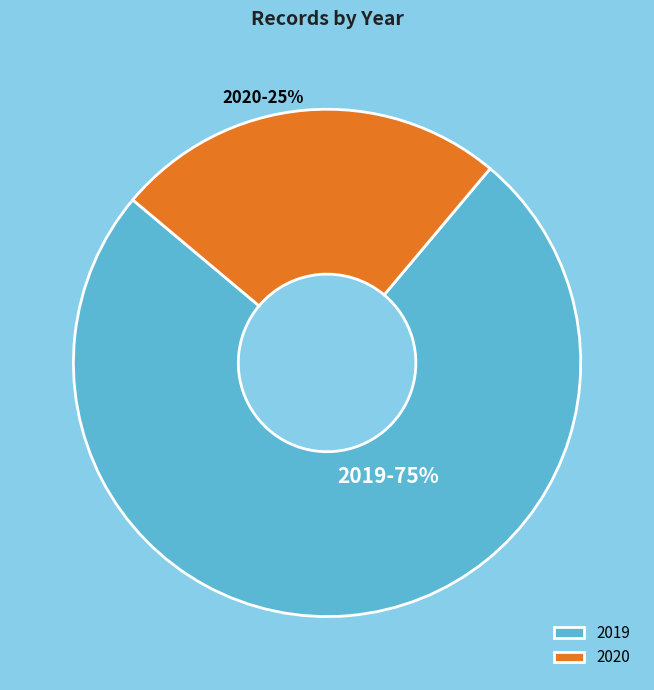

To the nearest percent, what is the difference between the largest and smallest slice percentages?

50%